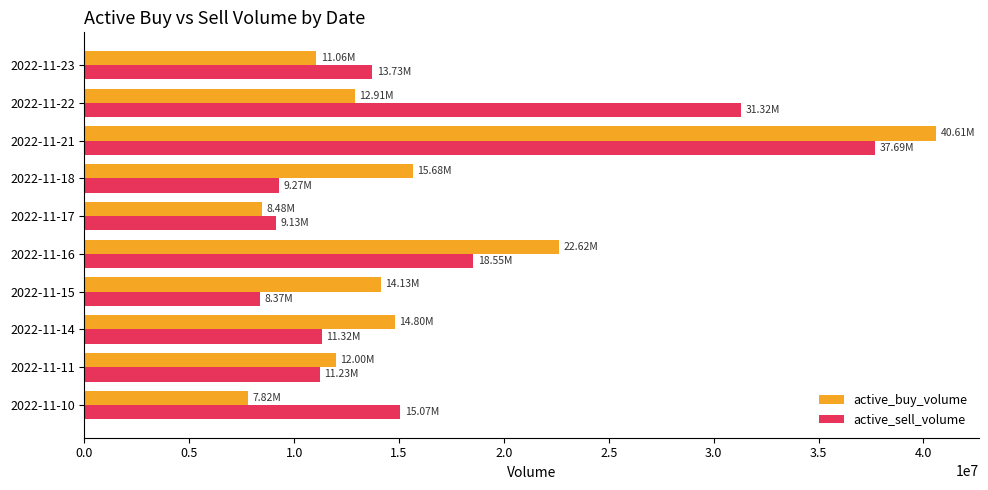

What is the total value across all series at 2022-11-17?

17611150